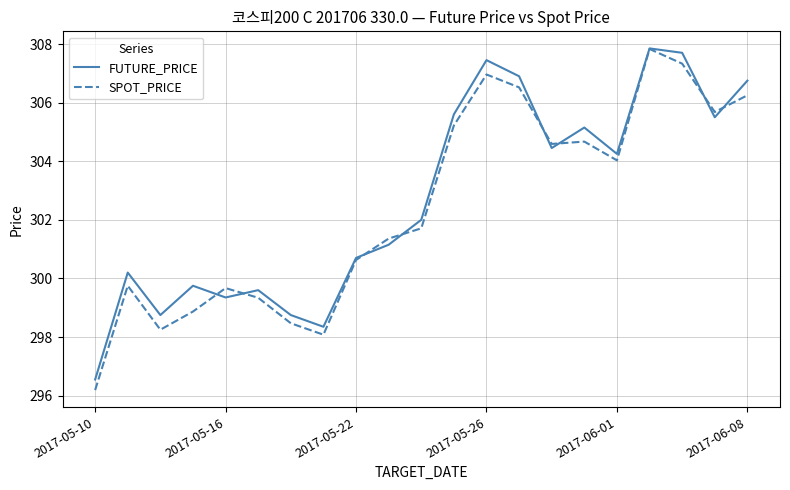

What is the minimum value for SPOT_PRICE?

296.2